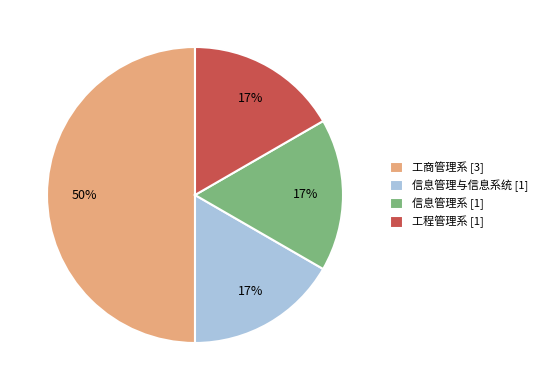

What is the ratio of the value at 工程管理系 [1] to the value at 工商管理系 [3]?

0.3